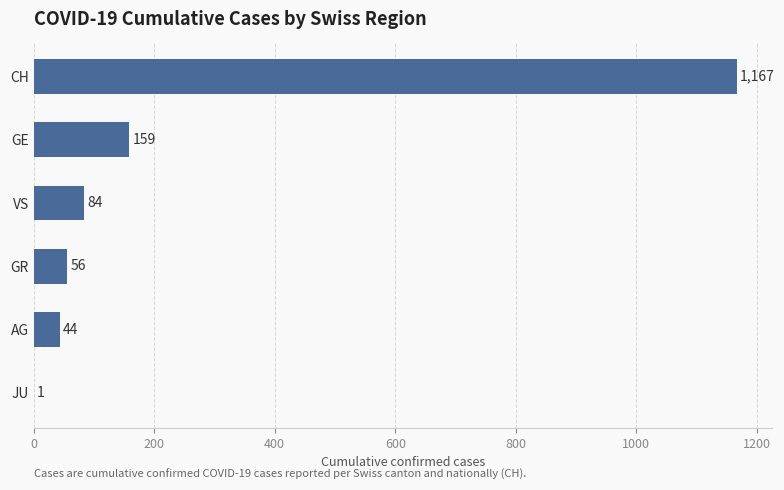

Where is the data nearest to the value 584?

GE